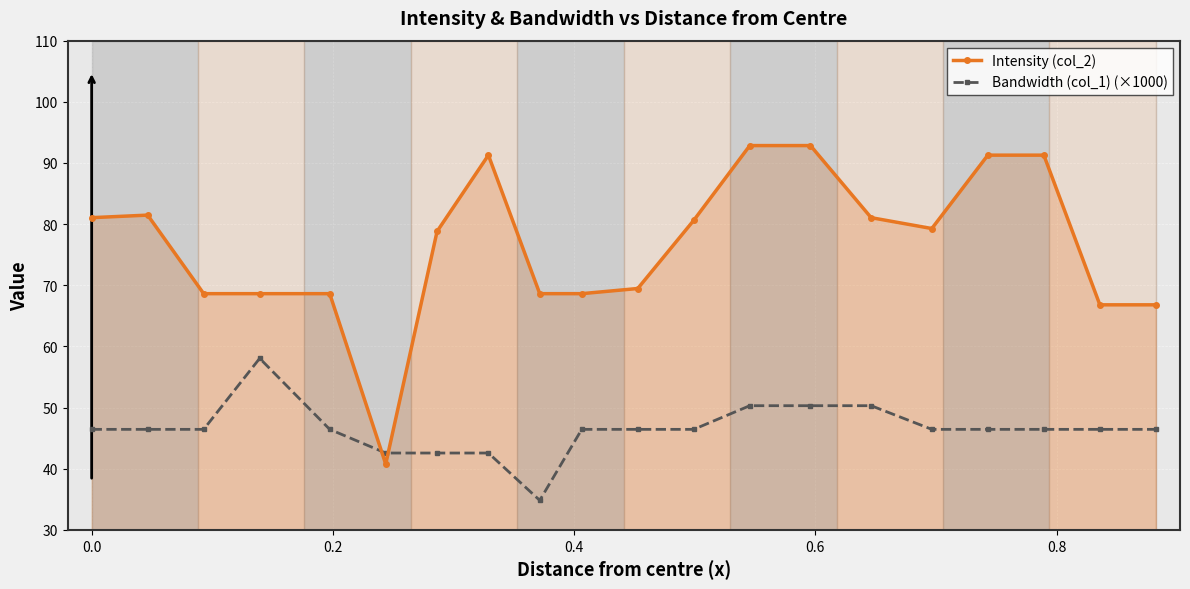

Reading right to left, transcribe all the data shown in this chart.

Intensity (col_2): 66.8	66.8	91.3	91.3	79.3	81.1	92.8	92.8	80.6	69.5	68.6	68.6	91.3	78.8	40.8	68.6	68.6	68.6	81.5	81.1
Bandwidth (col_1) (×1000): 46.4	46.4	46.4	46.4	46.4	50.3	50.3	50.3	46.4	46.4	46.4	34.8	42.6	42.6	42.6	46.4	58.0	46.4	46.4	46.4